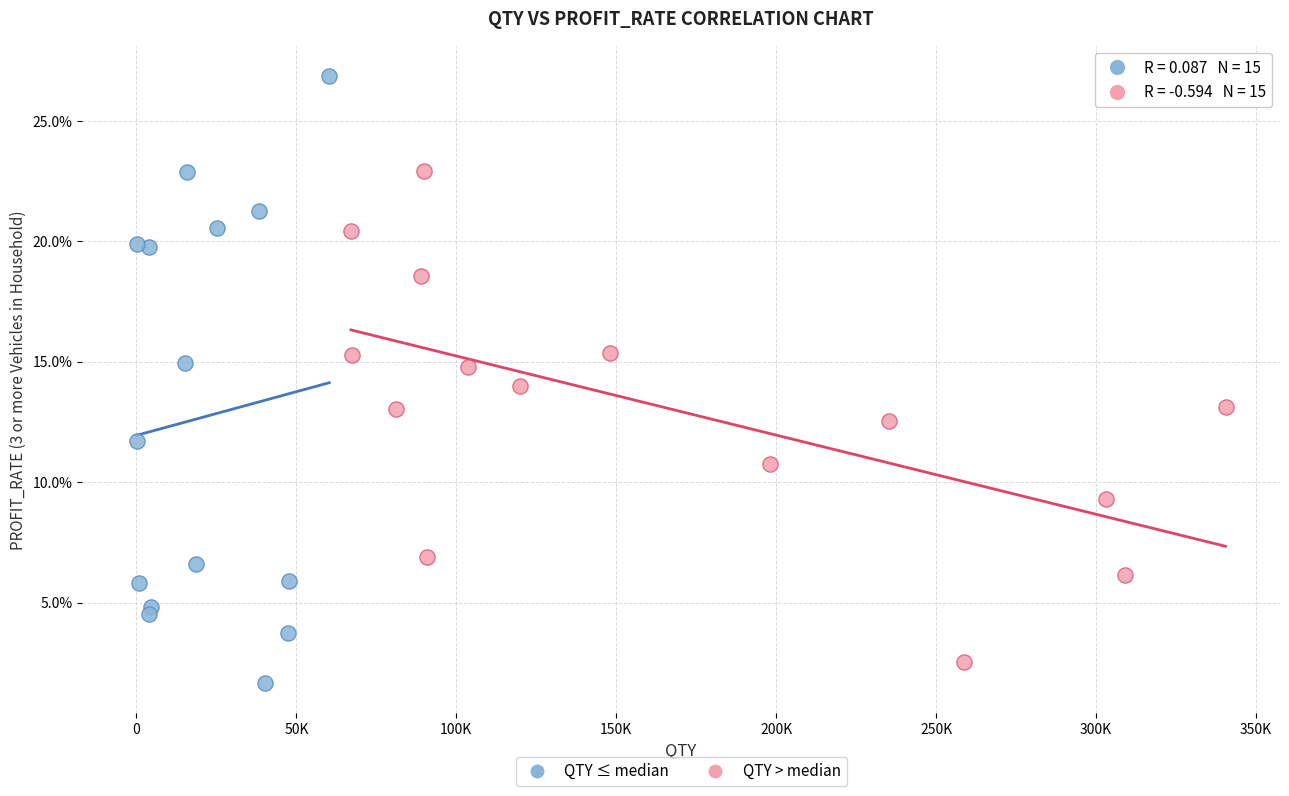

What are all the series names shown in the legend?

QTY ≤ median, QTY > median